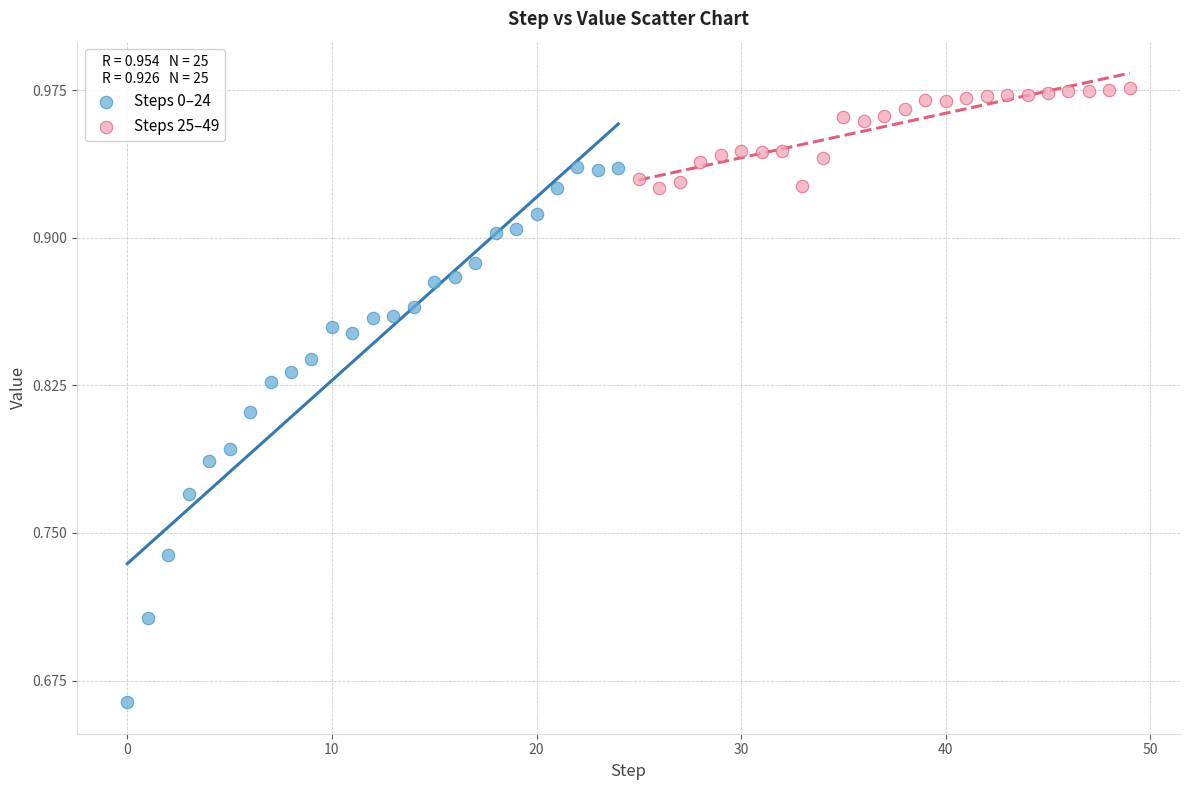

Which series reaches the maximum Y coordinate?

Steps 25–49